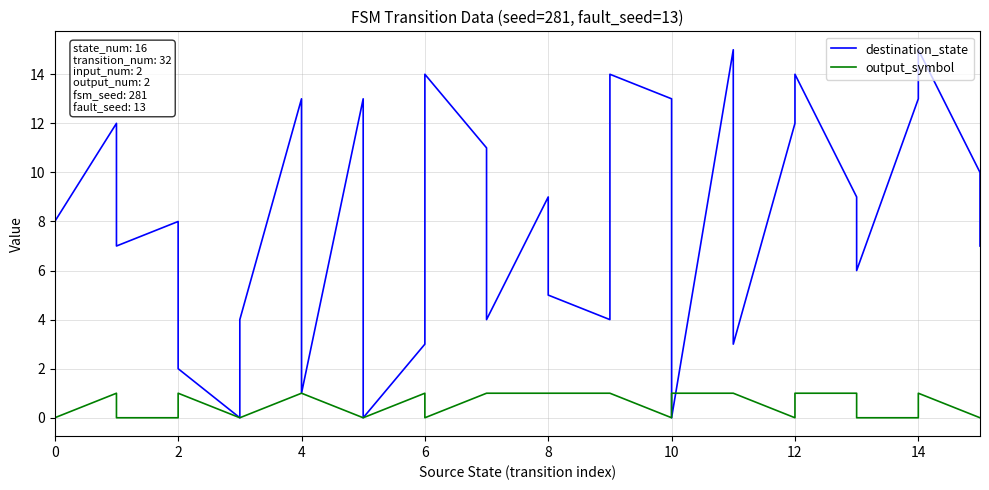

Read the destination_state value at 0, to the nearest 5.

10